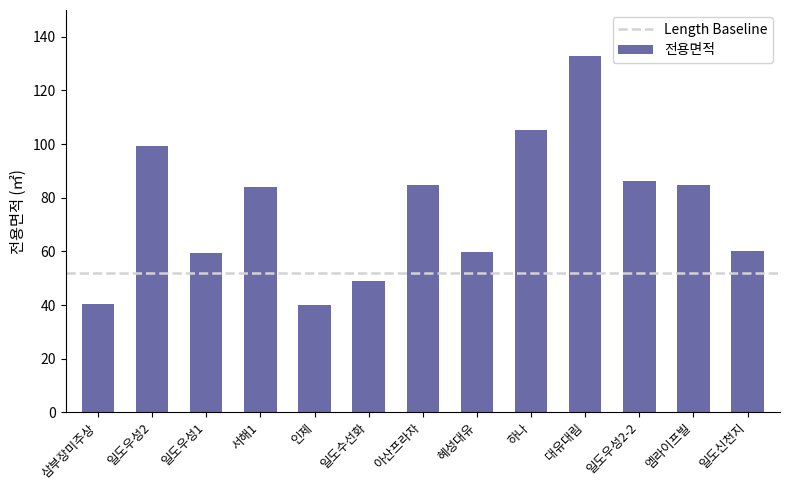

What is the change in value from 서해1 to 엠라이프빌?

+0.8